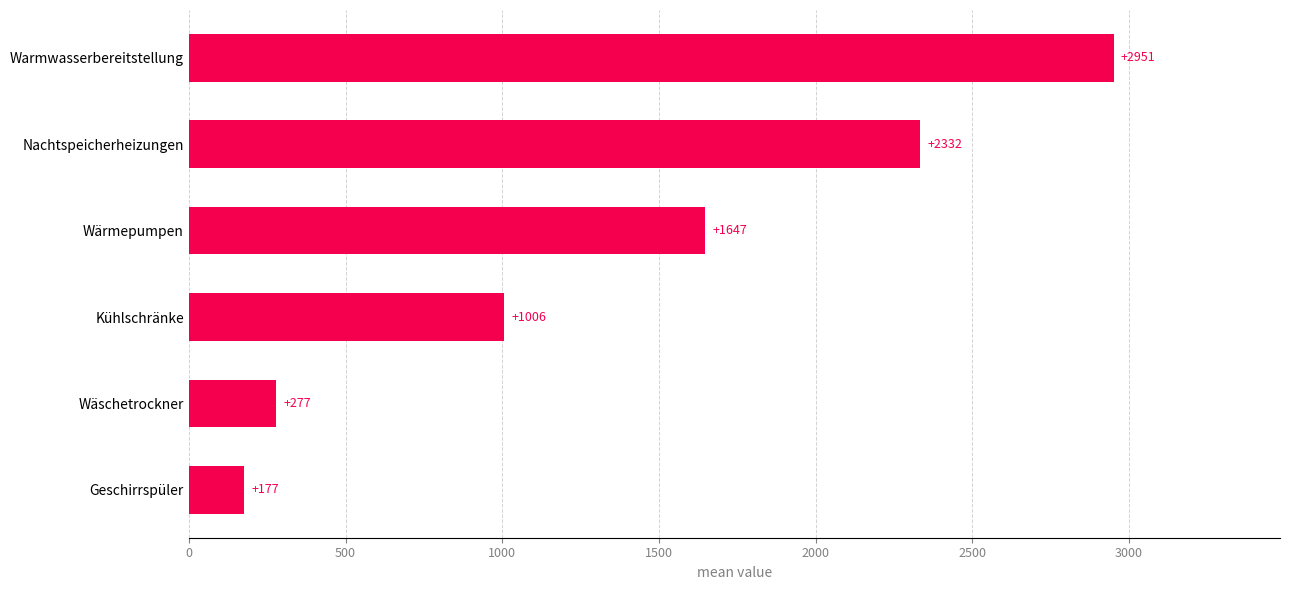

What is the difference between the second highest and minimum values?

2155.3